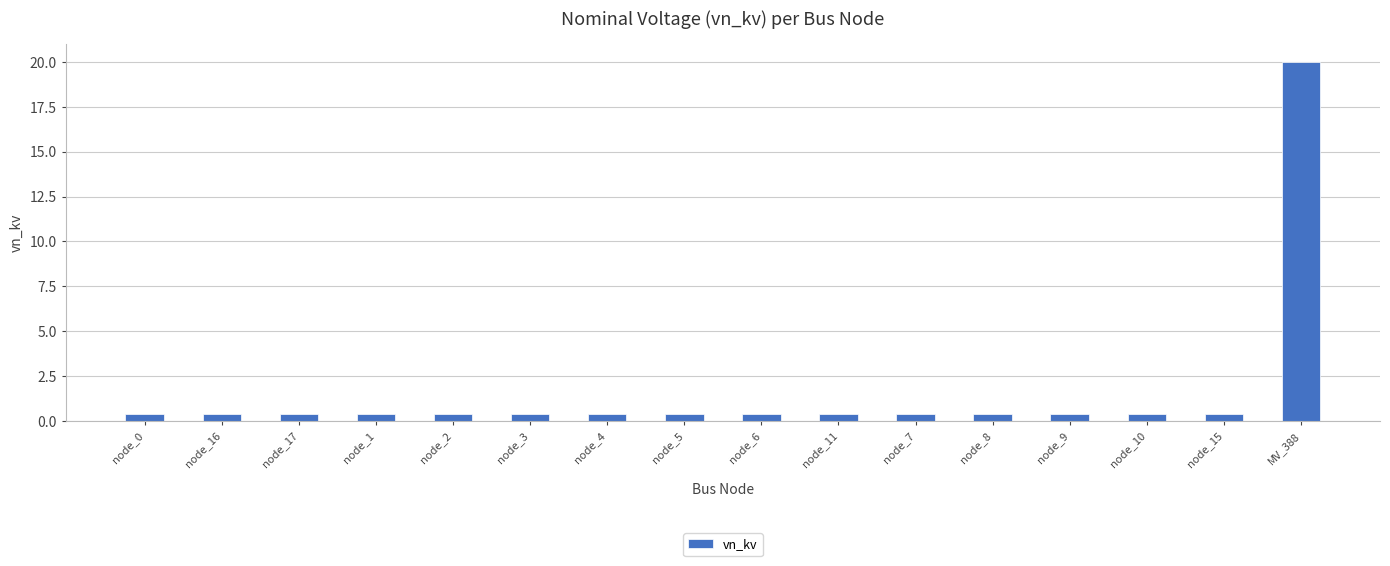

Reading left to right, extract all data points from this chart.

0.4	0.4	0.4	0.4	0.4	0.4	0.4	0.4	0.4	0.4	0.4	0.4	0.4	0.4	0.4	20.0